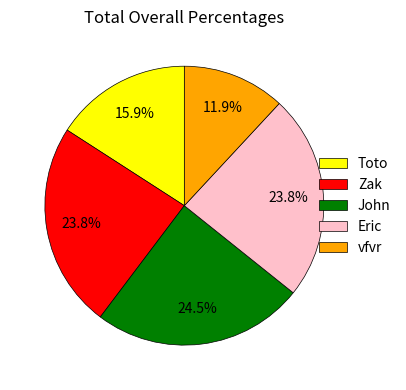

Is there any slice that represents more than half of the pie?

No